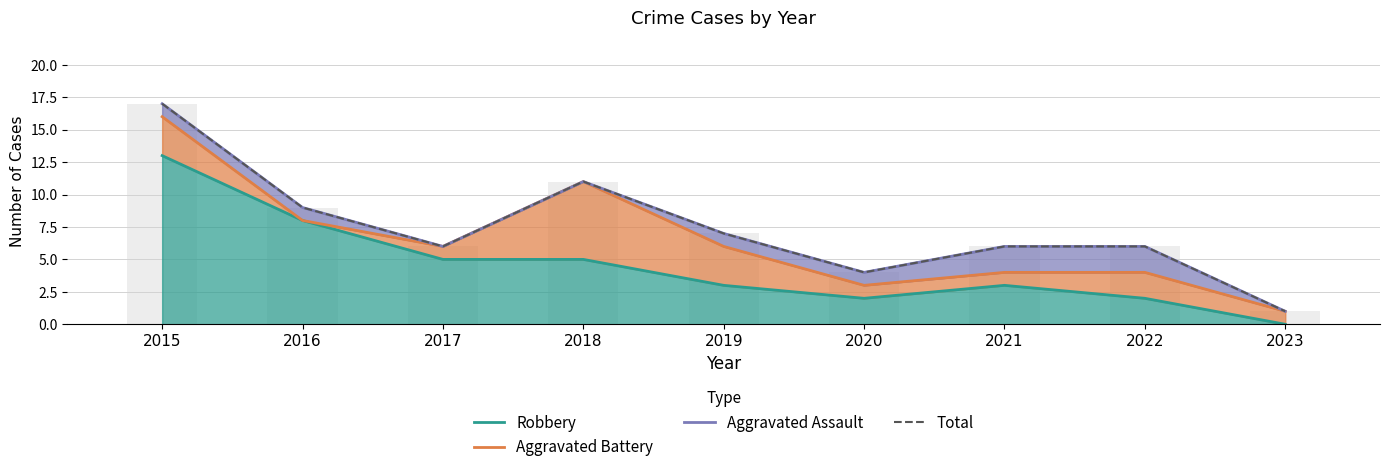

At which category is the sum across all series the highest?

2015